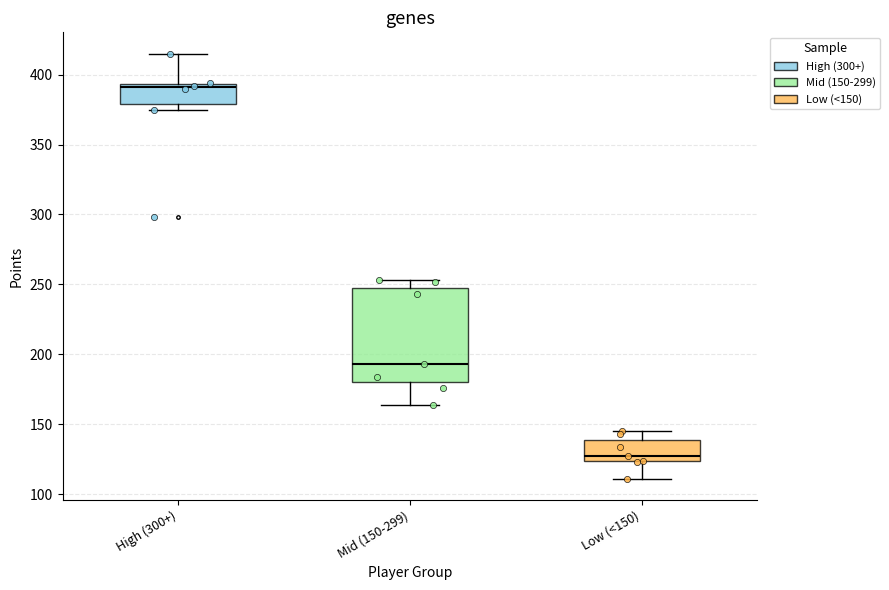

Reading left to right, transcribe this box plot: for each box, give where its median line is, the range the box spans, and where its two whiskers end, as read against the y-axis. The values are not printed on the chart, so give them approximately, as read against the axis.

High (300+): median 390, box 380 to 395, whiskers 375 to 415
Mid (150-299): median 195, box 180 to 250, whiskers 165 to 255
Low (<150): median 125 (just above the box's lower edge), box 125 to 140, whiskers 110 to 145